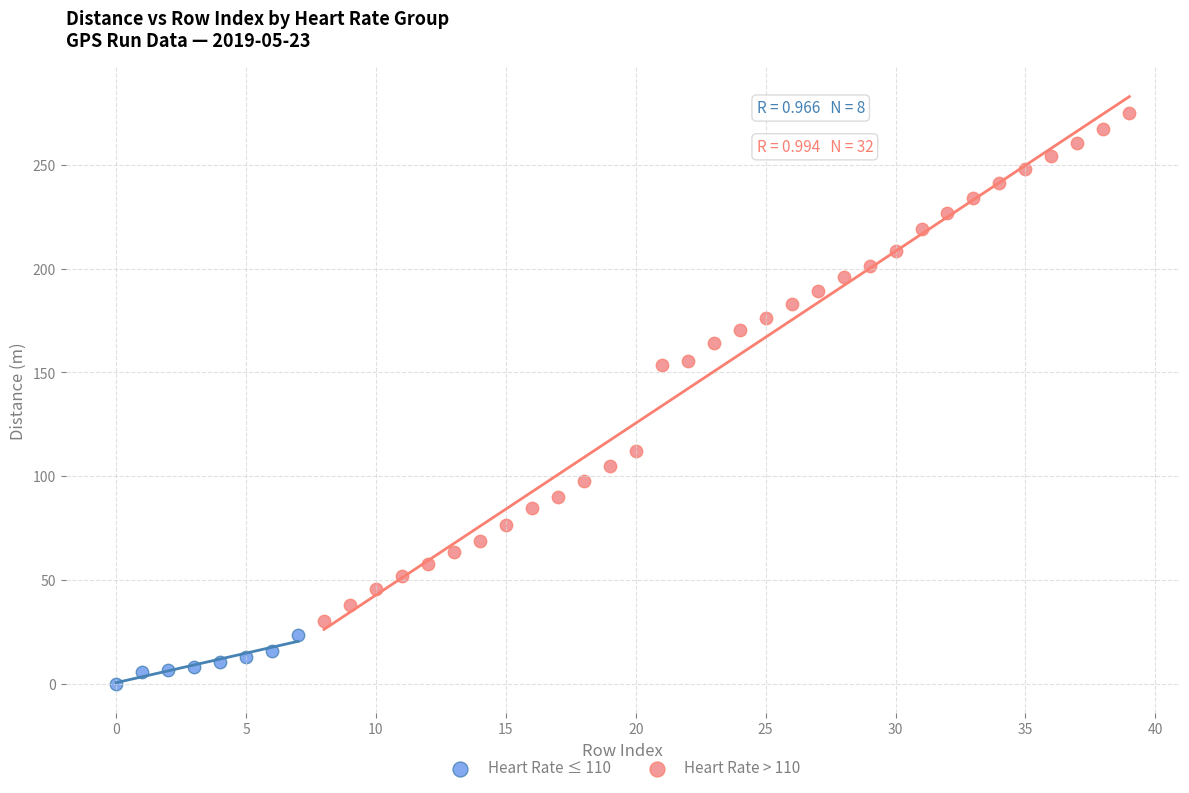

Which series has the widest spread of Y values?

Heart Rate > 110